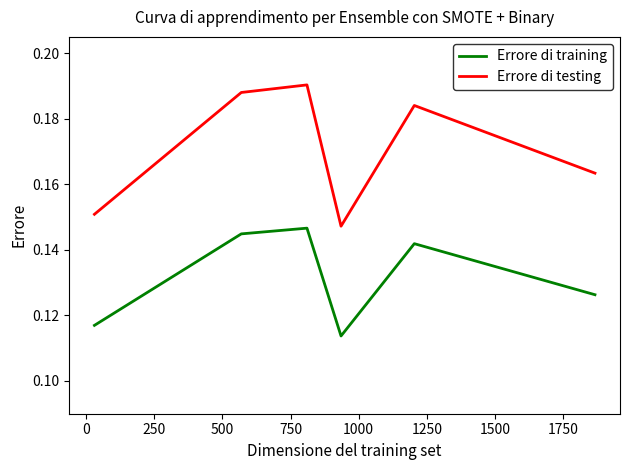

Which series has the widest spread of values?

Errore di testing